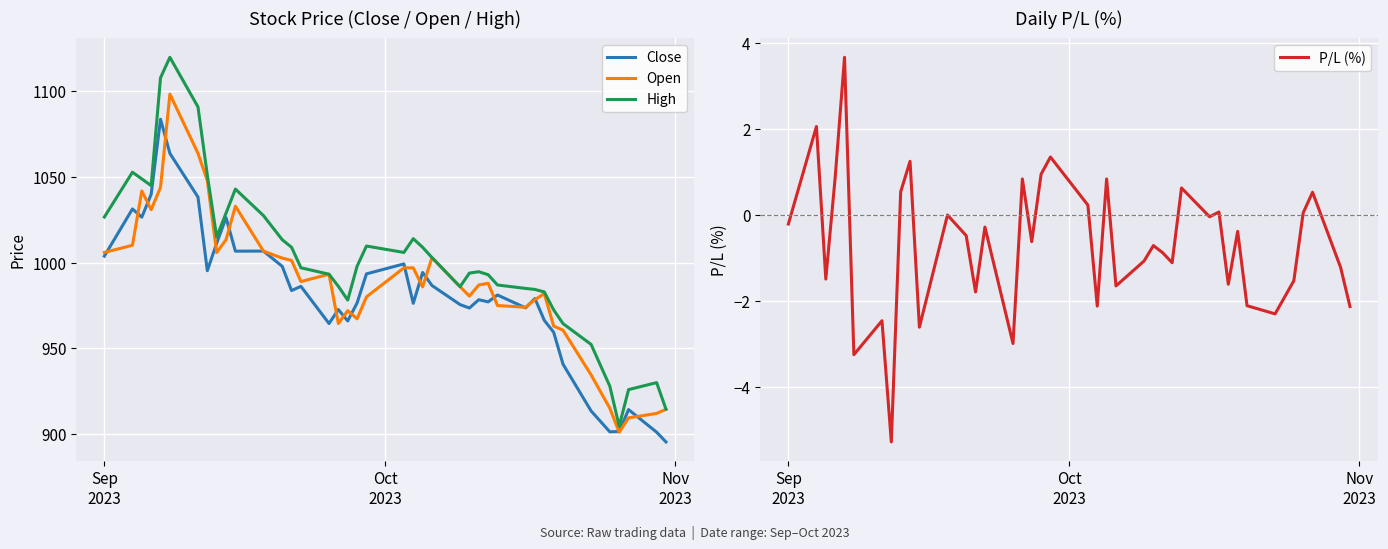

What is the highest value of the Open series?

1098.5